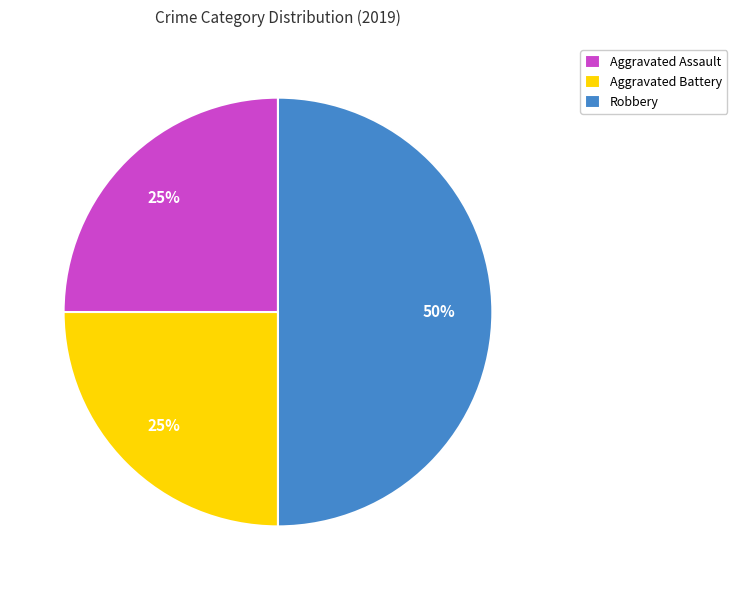

To the nearest percent, what portion does Aggravated Assault represent?

25%